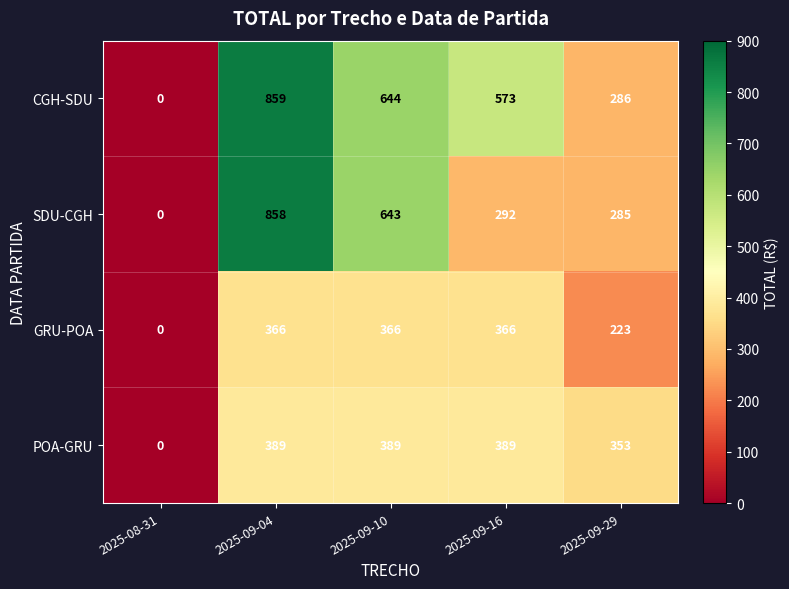

Is it true that POA-GRU equals 389 at 2025-09-16?

True